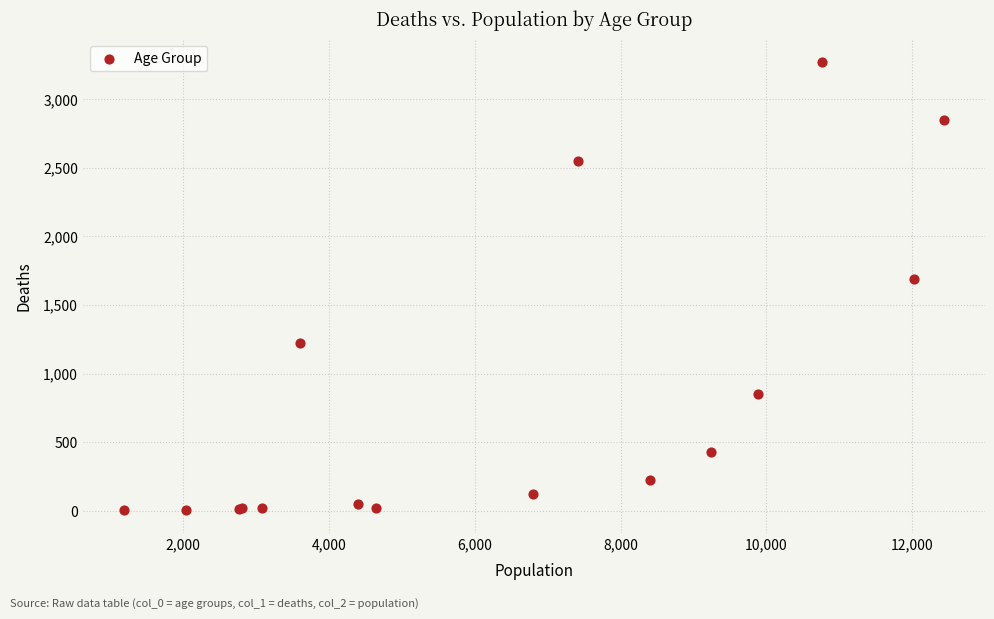

What Y value in the scatter plot is closest to 1638?

1690